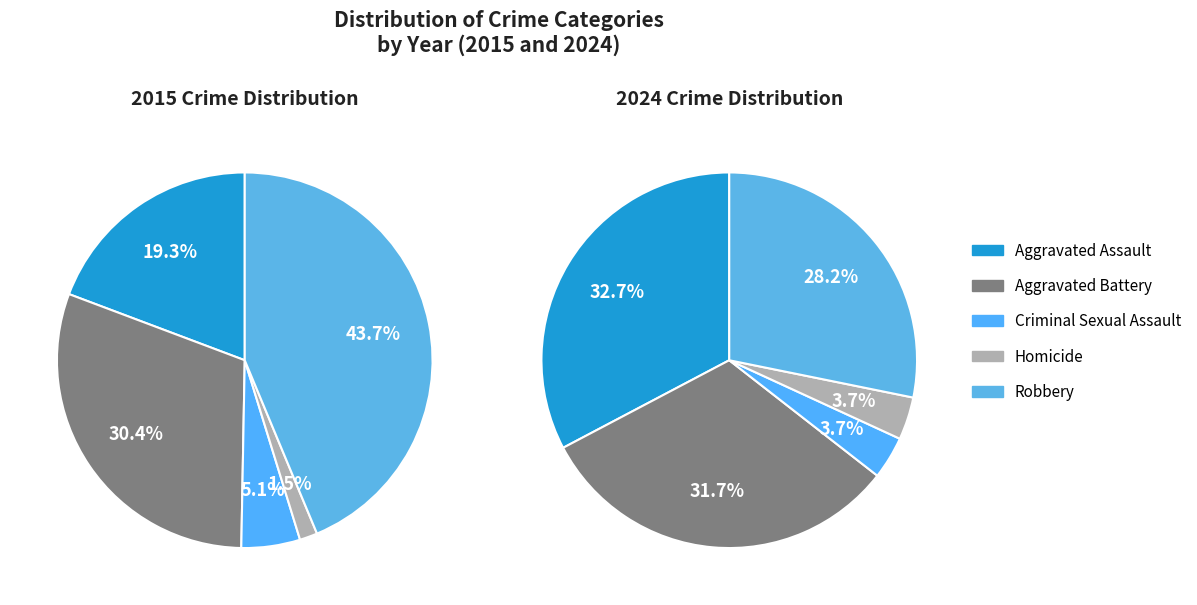

Which category has the smallest portion of the pie?

Homicide